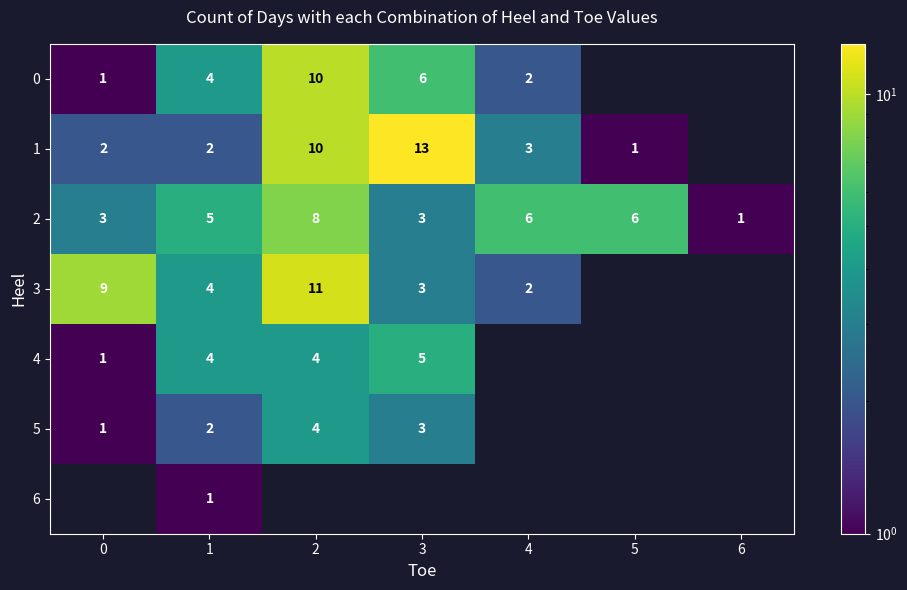

What is the total value across all series at 1?

22